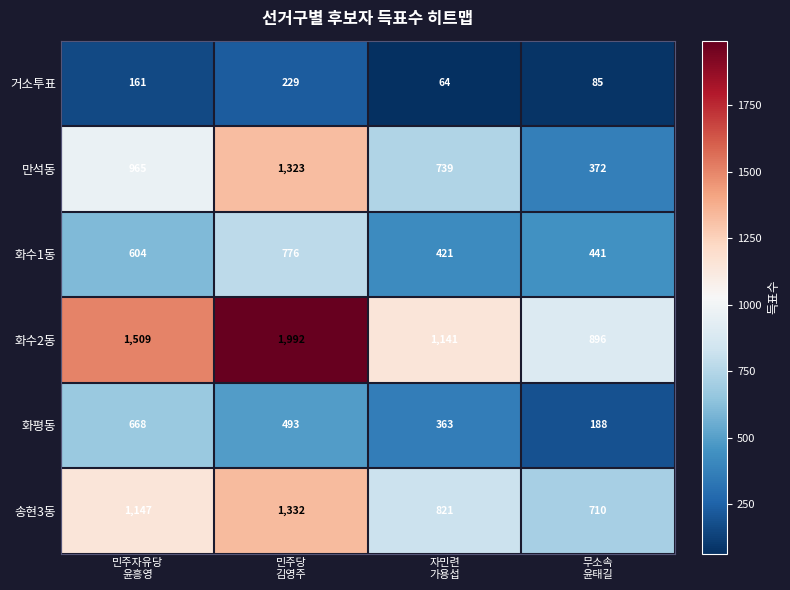

At how many categories does at least one series exceed 674?

4